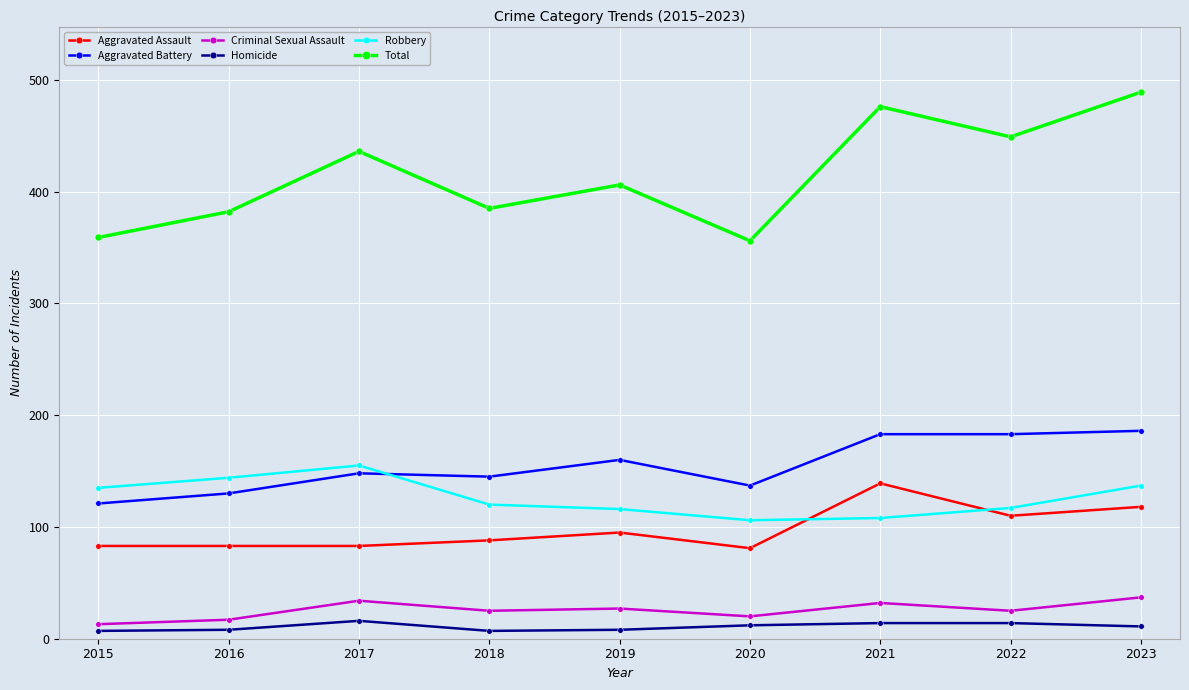

What is the maximum value for Robbery?

155